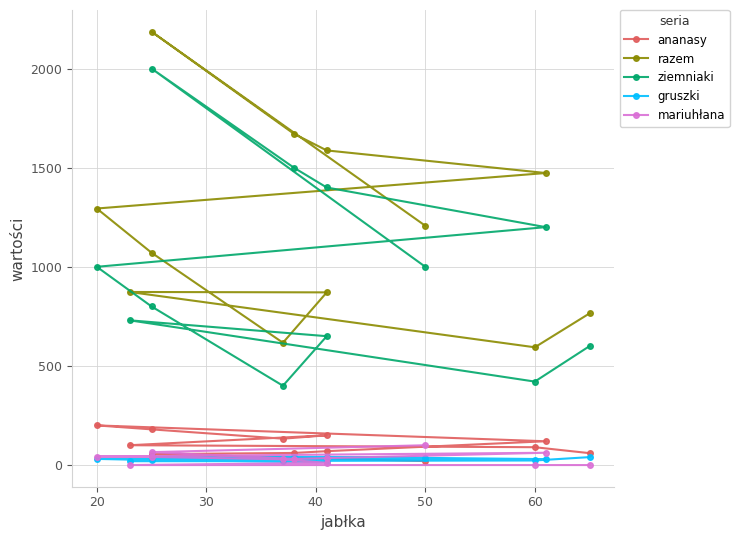

Reading right to left, transcribe all the data shown in this chart.

ananasy: 60	90	100	150	133	180	200	120	70	61	55	20
razem: 765	594	873	871	617	1071	1294	1473	1587	1671	2186	1207
ziemniaki: 600	421	730	650	400	800	1000	1200	1400	1500	2000	1000
gruszki: 40	23	20	19	18	25	31	30	41	41	41	37
mariuhłana: 0	0	0	11	29	41	43	62	35	31	65	100